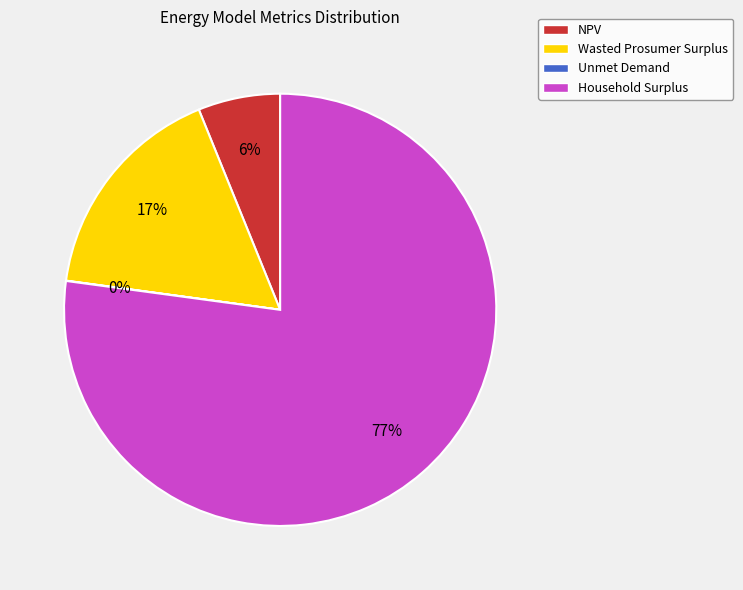

To the nearest percent, what is the combined percentage of Household Surplus and Wasted Prosumer Surplus?

94%